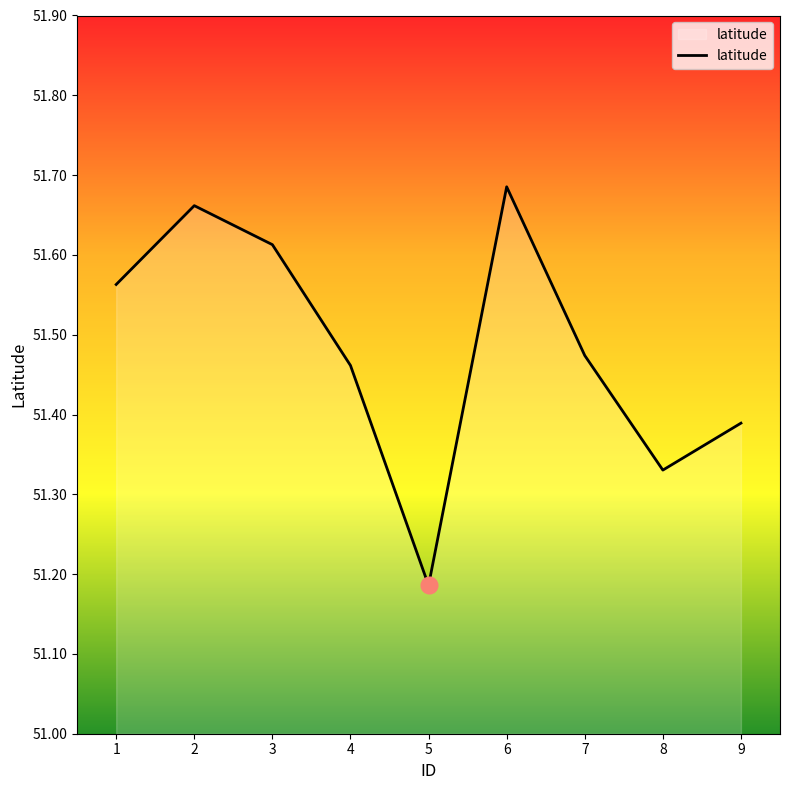

Which label corresponds to the largest value in the chart?

6